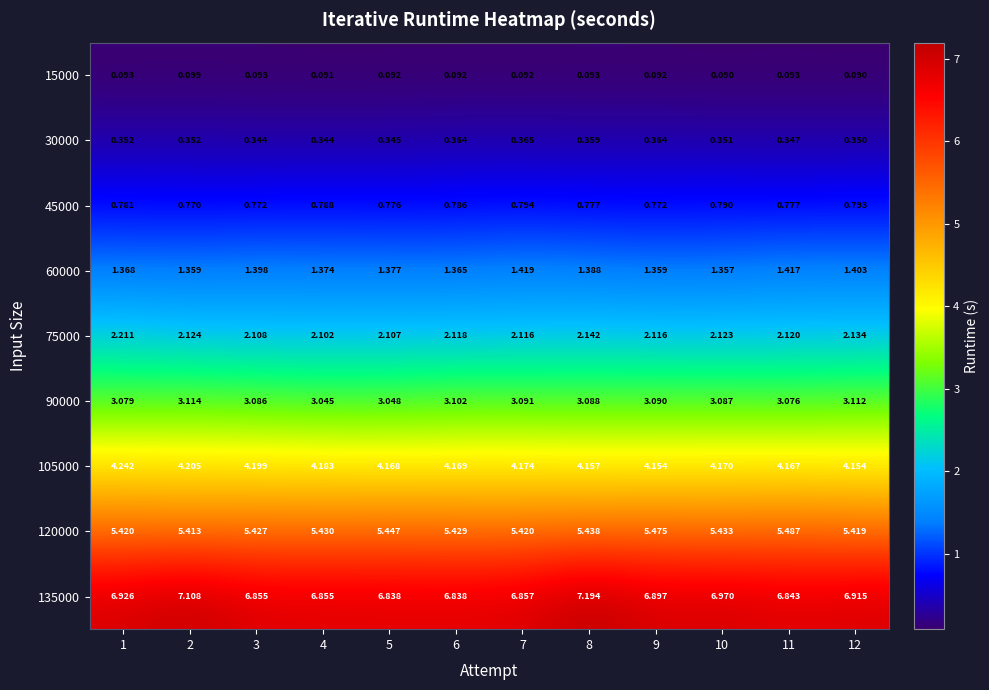

List the series in order of their peak value, lowest first.

15000, 30000, 45000, 60000, 75000, 90000, 105000, 120000, 135000